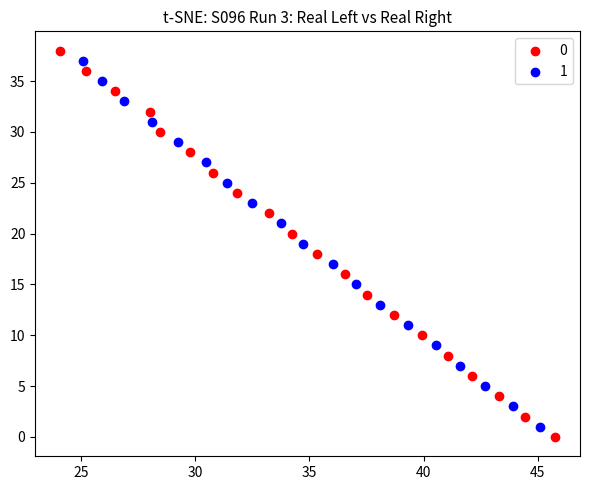

What are all the series names shown in the legend?

0, 1